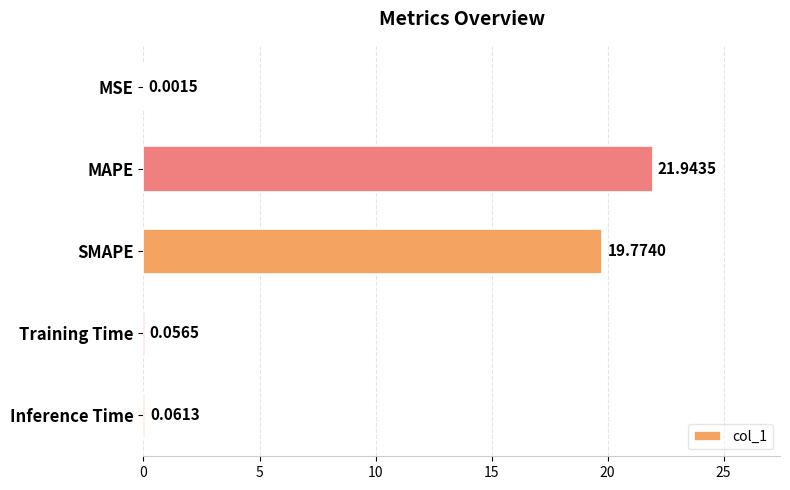

What is the average value?

8.4